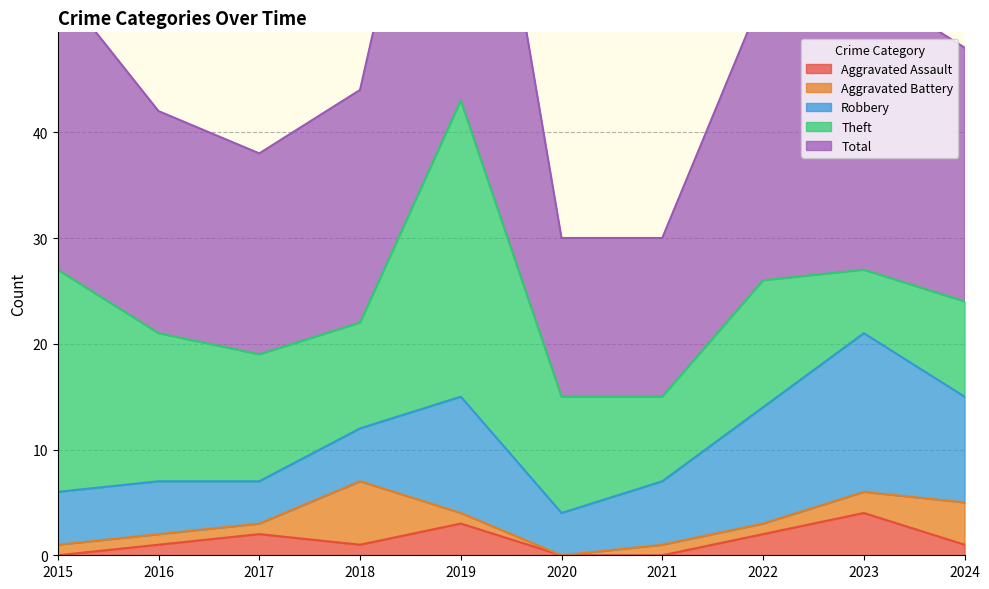

What are all the series names shown in the legend?

Aggravated Assault, Aggravated Battery, Robbery, Theft, Total